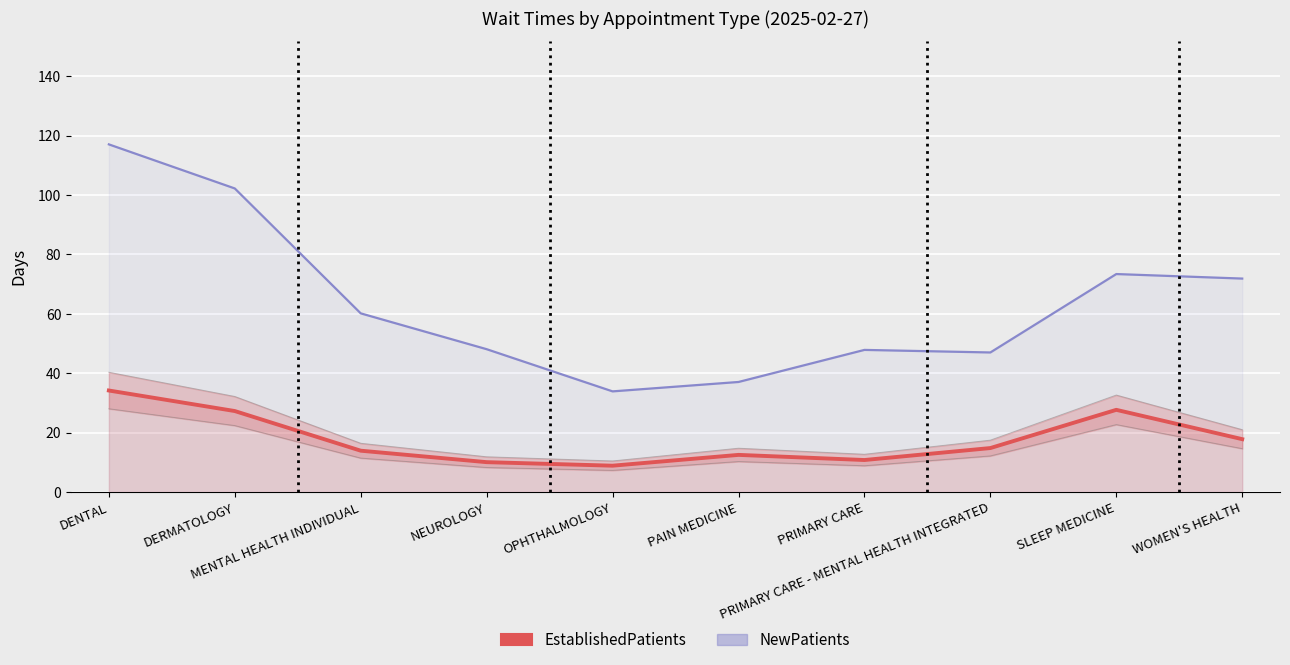

At which category is the sum across all series the highest?

DENTAL